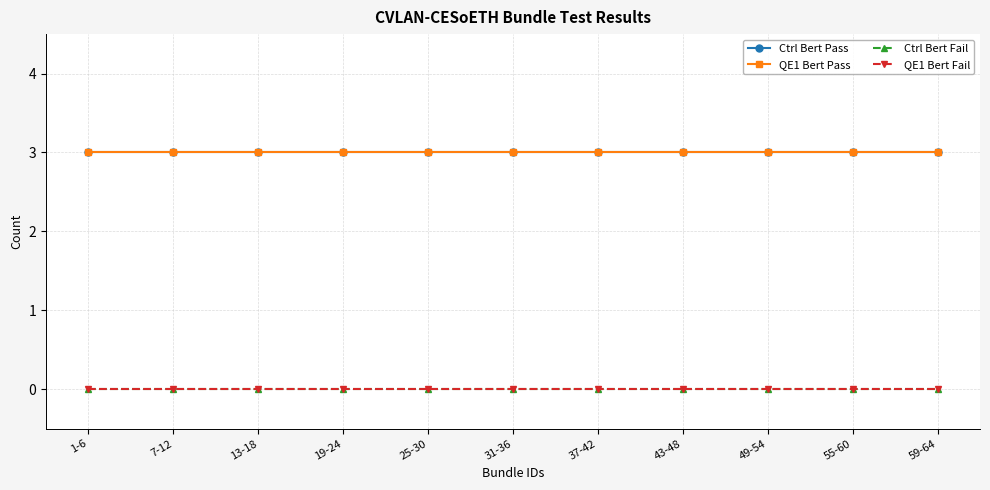

What is the sum of the QE1 Bert Pass values at 43-48 and 1-6?

6